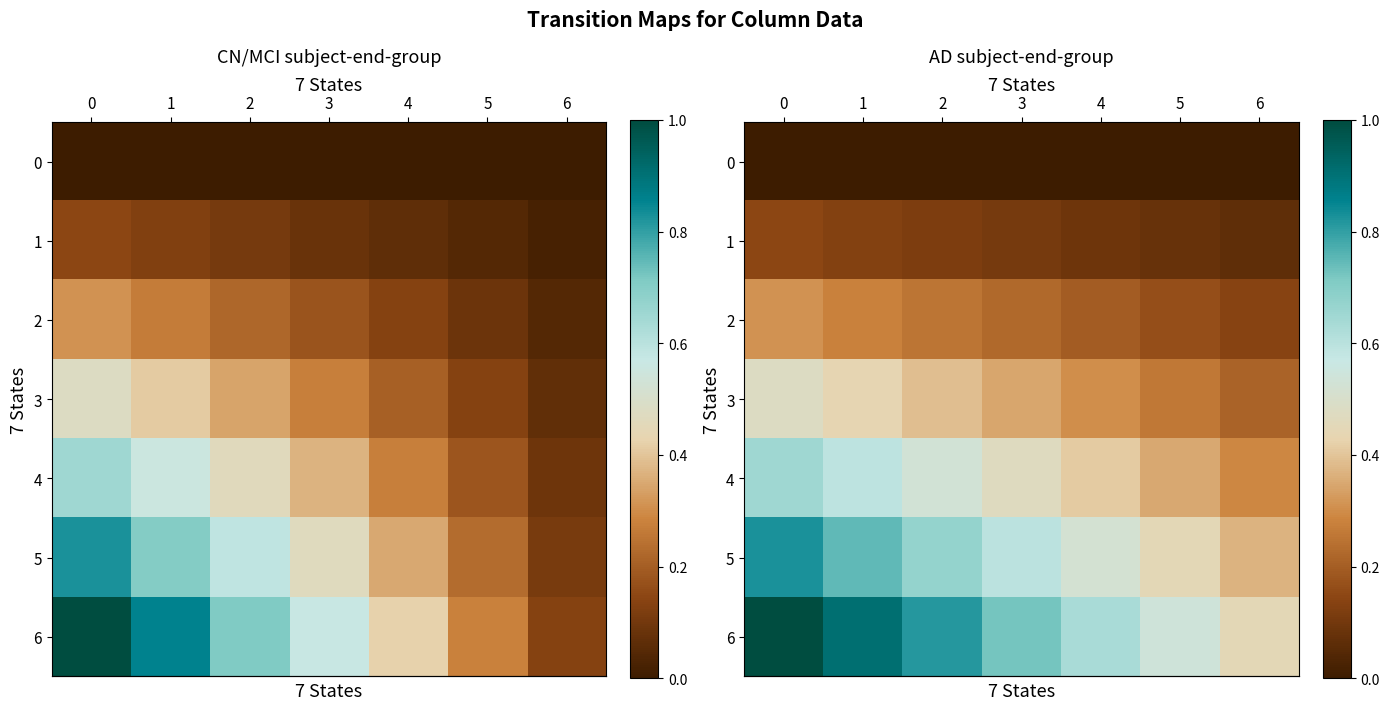

Rank the series by their maximum value, from highest to lowest.

row_6, row_5, row_4, row_3, row_2, row_1, row_0